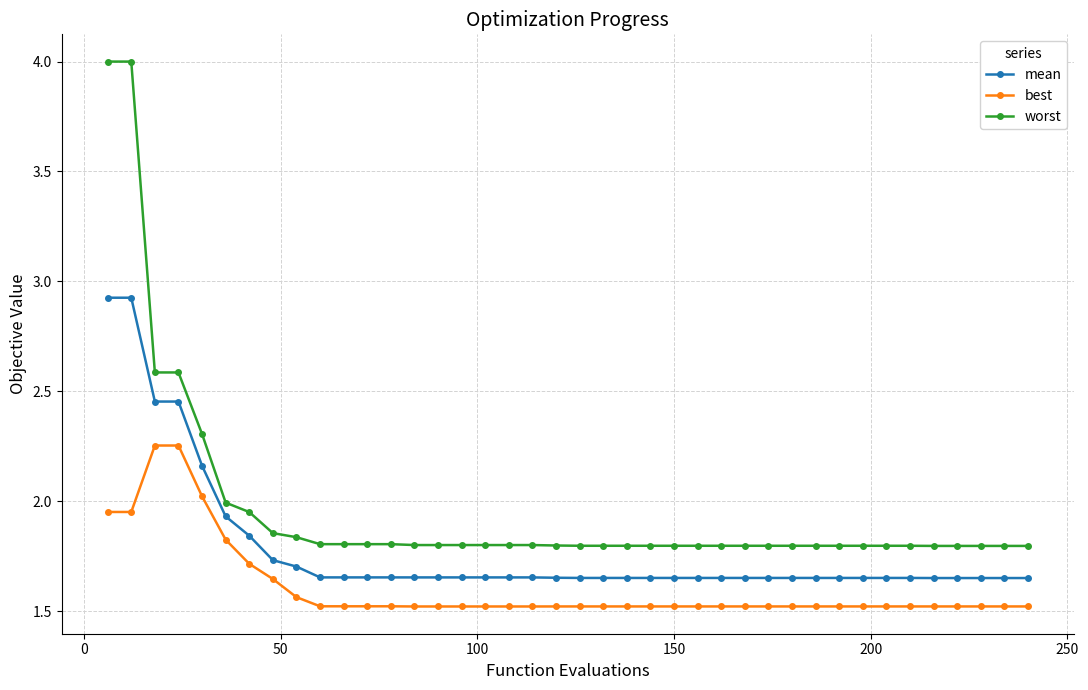

What is the maximum value shown in the chart?

4.0